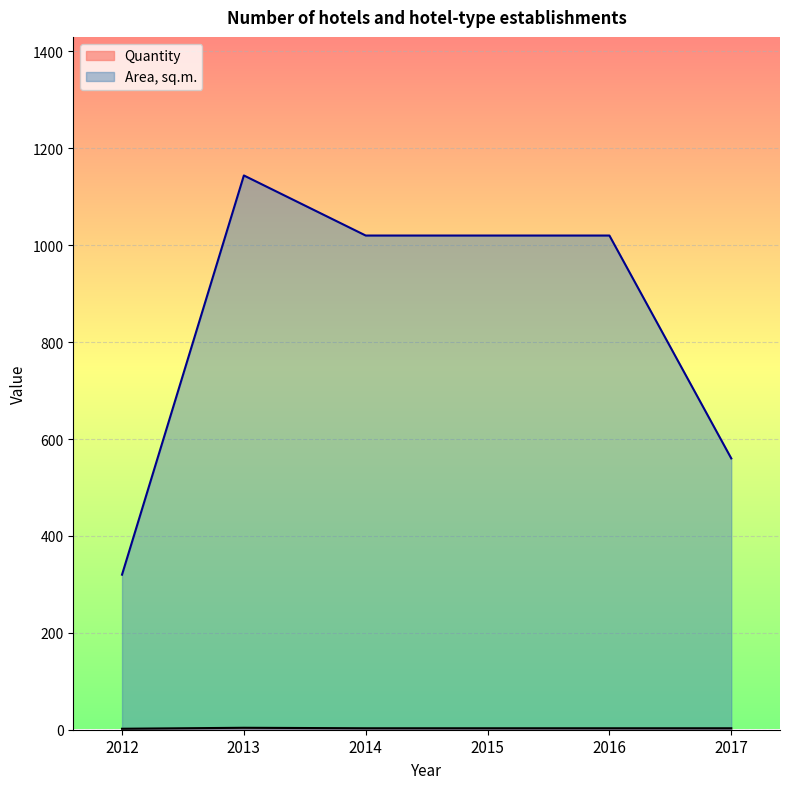

At which label does Area, sq.m. reach its minimum?

2012